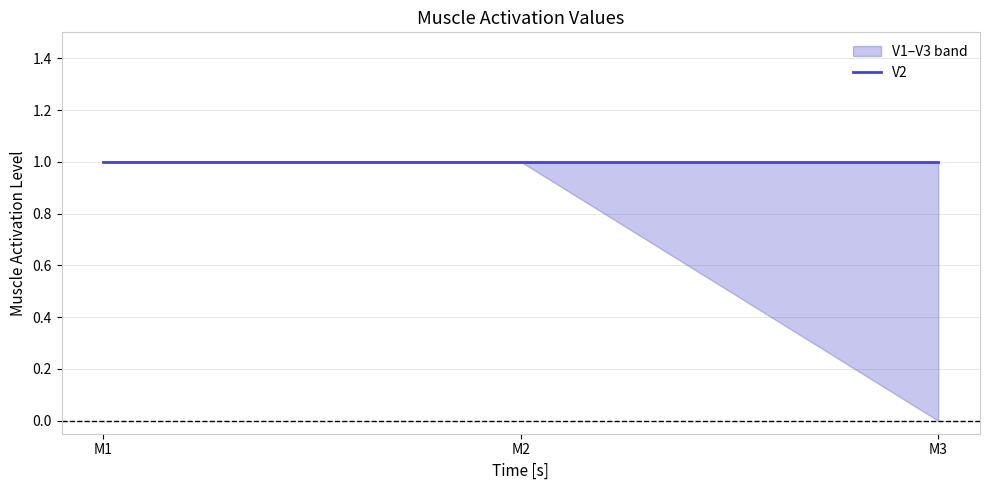

At which label does V1 reach its peak?

M1